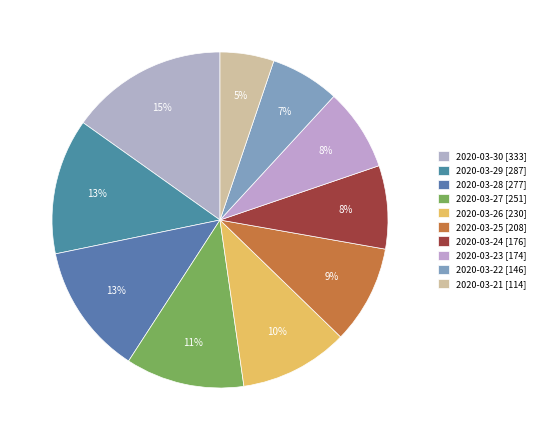

Which slice is the smallest?

2020-03-21